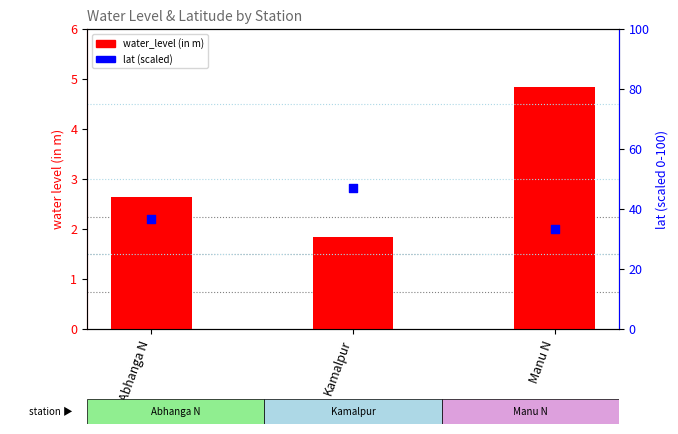

What is the total value across all series at Kamalpur?

48.8